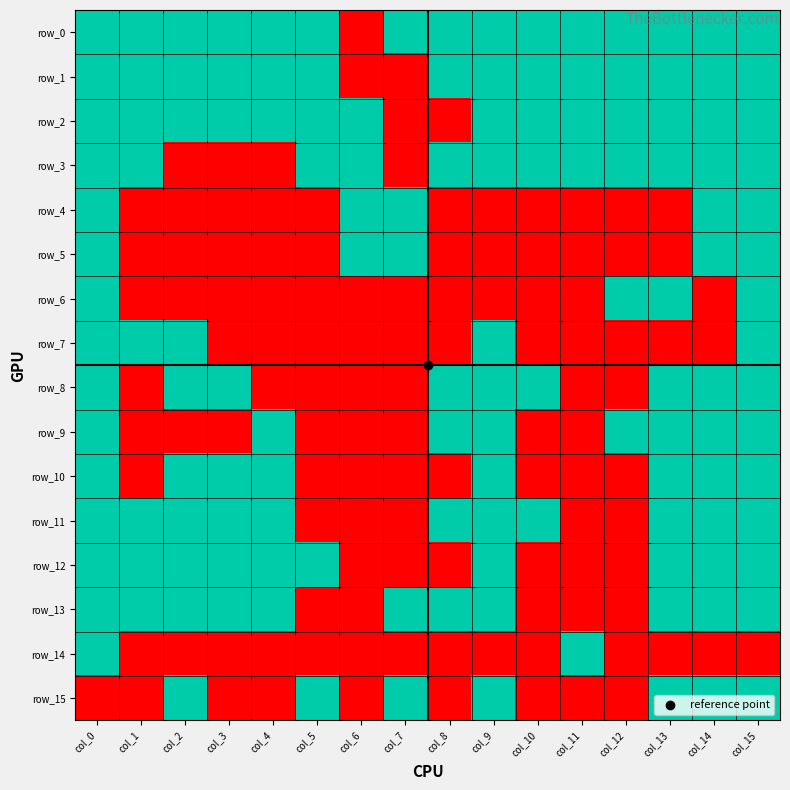

Reading left to right, list all the values displayed in this chart.

row_0: col_0=1	col_1=1	col_2=1	col_3=1	col_4=1	col_5=1	col_6=0	col_7=1	col_8=1	col_9=1	col_10=1	col_11=1	col_12=1	col_13=1	col_14=1	col_15=1
row_1: col_0=1	col_1=1	col_2=1	col_3=1	col_4=1	col_5=1	col_6=0	col_7=0	col_8=1	col_9=1	col_10=1	col_11=1	col_12=1	col_13=1	col_14=1	col_15=1
row_2: col_0=1	col_1=1	col_2=1	col_3=1	col_4=1	col_5=1	col_6=1	col_7=0	col_8=0	col_9=1	col_10=1	col_11=1	col_12=1	col_13=1	col_14=1	col_15=1
row_3: col_0=1	col_1=1	col_2=0	col_3=0	col_4=0	col_5=1	col_6=1	col_7=0	col_8=1	col_9=1	col_10=1	col_11=1	col_12=1	col_13=1	col_14=1	col_15=1
row_4: col_0=1	col_1=0	col_2=0	col_3=0	col_4=0	col_5=0	col_6=1	col_7=1	col_8=0	col_9=0	col_10=0	col_11=0	col_12=0	col_13=0	col_14=1	col_15=1
row_5: col_0=1	col_1=0	col_2=0	col_3=0	col_4=0	col_5=0	col_6=1	col_7=1	col_8=0	col_9=0	col_10=0	col_11=0	col_12=0	col_13=0	col_14=1	col_15=1
row_6: col_0=1	col_1=0	col_2=0	col_3=0	col_4=0	col_5=0	col_6=0	col_7=0	col_8=0	col_9=0	col_10=0	col_11=0	col_12=1	col_13=1	col_14=0	col_15=1
row_7: col_0=1	col_1=1	col_2=1	col_3=0	col_4=0	col_5=0	col_6=0	col_7=0	col_8=0	col_9=1	col_10=0	col_11=0	col_12=0	col_13=0	col_14=0	col_15=1
row_8: col_0=1	col_1=0	col_2=1	col_3=1	col_4=0	col_5=0	col_6=0	col_7=0	col_8=1	col_9=1	col_10=1	col_11=0	col_12=0	col_13=1	col_14=1	col_15=1
row_9: col_0=1	col_1=0	col_2=0	col_3=0	col_4=1	col_5=0	col_6=0	col_7=0	col_8=1	col_9=1	col_10=0	col_11=0	col_12=1	col_13=1	col_14=1	col_15=1
row_10: col_0=1	col_1=0	col_2=1	col_3=1	col_4=1	col_5=0	col_6=0	col_7=0	col_8=0	col_9=1	col_10=0	col_11=0	col_12=0	col_13=1	col_14=1	col_15=1
row_11: col_0=1	col_1=1	col_2=1	col_3=1	col_4=1	col_5=0	col_6=0	col_7=0	col_8=1	col_9=1	col_10=1	col_11=0	col_12=0	col_13=1	col_14=1	col_15=1
row_12: col_0=1	col_1=1	col_2=1	col_3=1	col_4=1	col_5=1	col_6=0	col_7=0	col_8=0	col_9=1	col_10=0	col_11=0	col_12=0	col_13=1	col_14=1	col_15=1
row_13: col_0=1	col_1=1	col_2=1	col_3=1	col_4=1	col_5=0	col_6=0	col_7=1	col_8=1	col_9=1	col_10=0	col_11=0	col_12=0	col_13=1	col_14=1	col_15=1
row_14: col_0=1	col_1=0	col_2=0	col_3=0	col_4=0	col_5=0	col_6=0	col_7=0	col_8=0	col_9=0	col_10=0	col_11=1	col_12=0	col_13=0	col_14=0	col_15=0
row_15: col_0=0	col_1=0	col_2=1	col_3=0	col_4=0	col_5=1	col_6=0	col_7=1	col_8=0	col_9=1	col_10=0	col_11=0	col_12=0	col_13=1	col_14=1	col_15=1